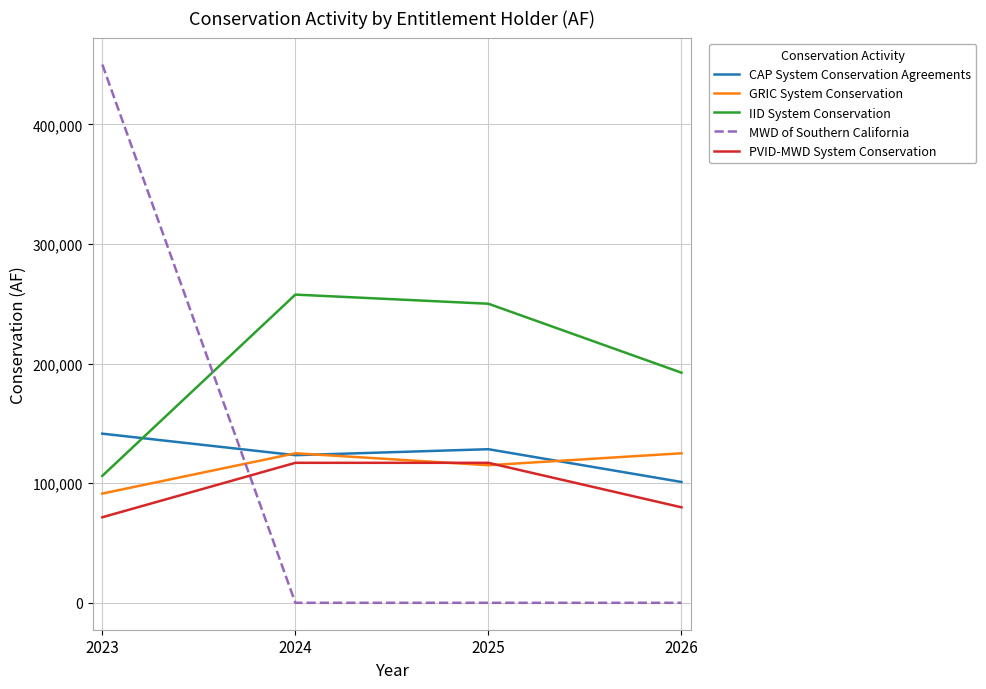

What is the average value of the PVID-MWD System Conservation series?

96345